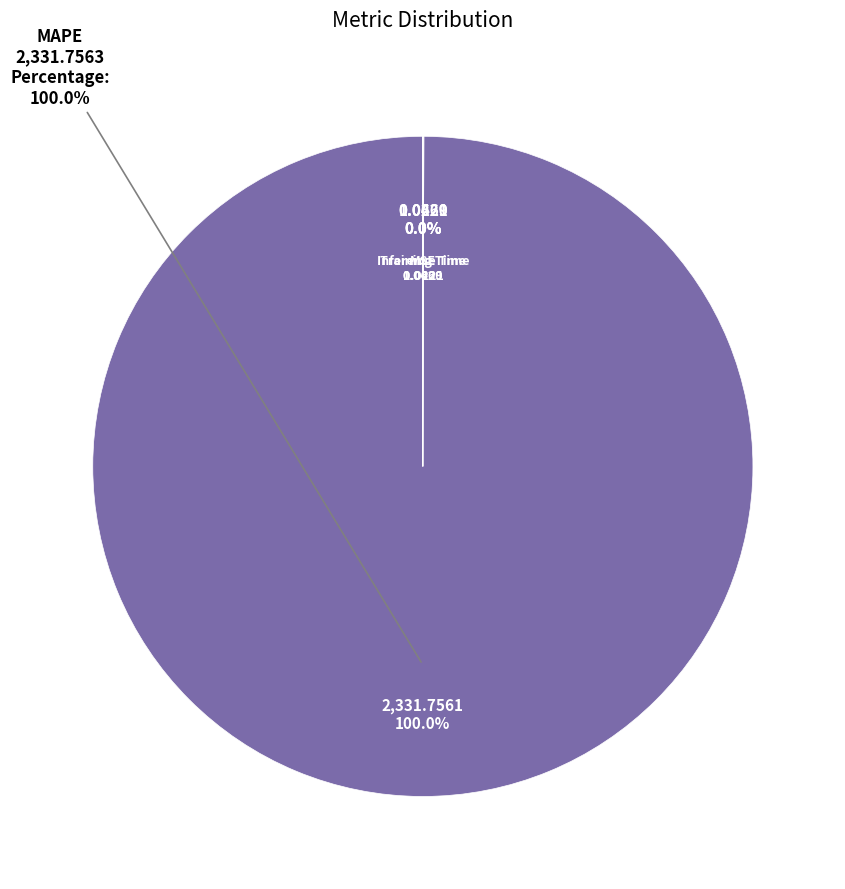

How many slices are in this pie chart?

4